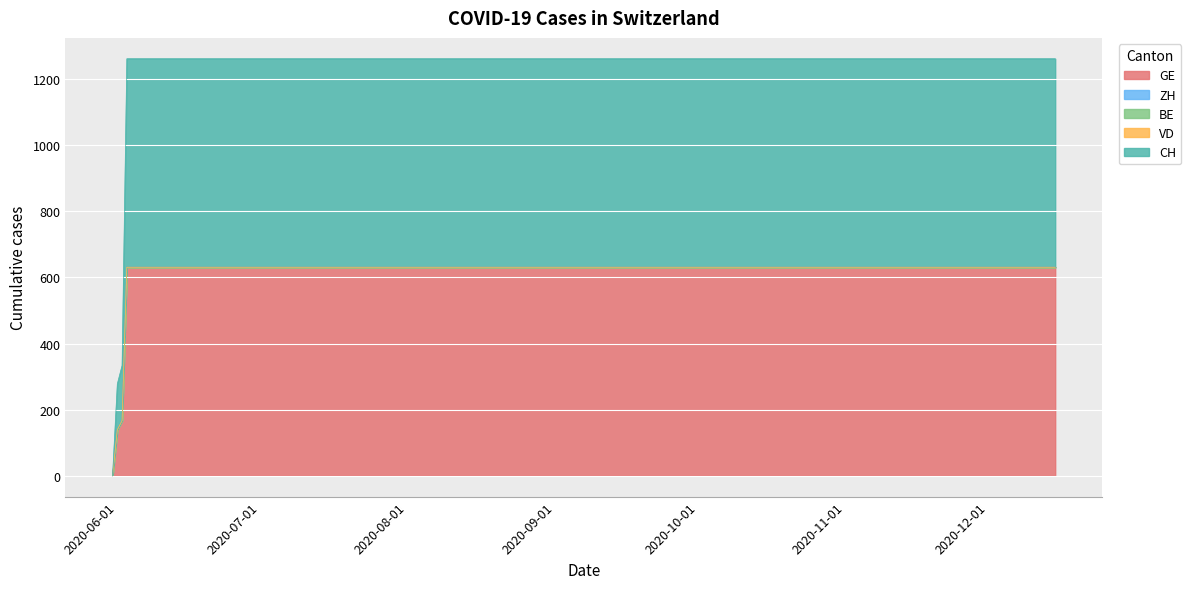

True or false: CH and VD cross at least once.

False